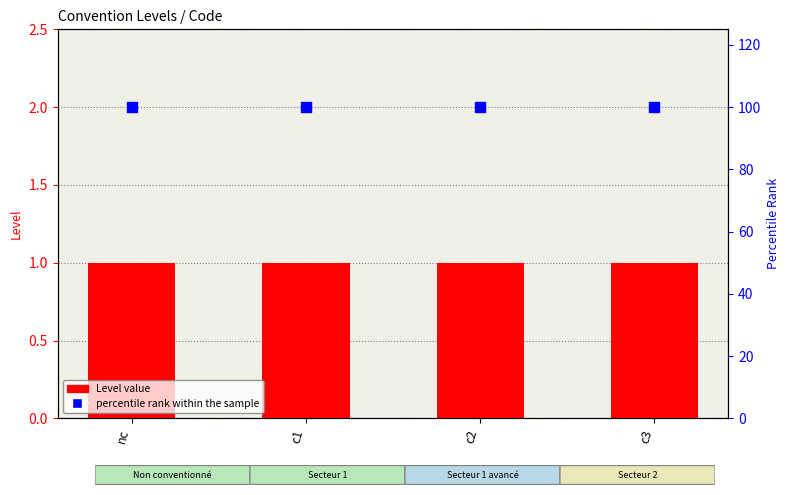

What are all the series names shown in the legend?

Level value, percentile rank within the sample